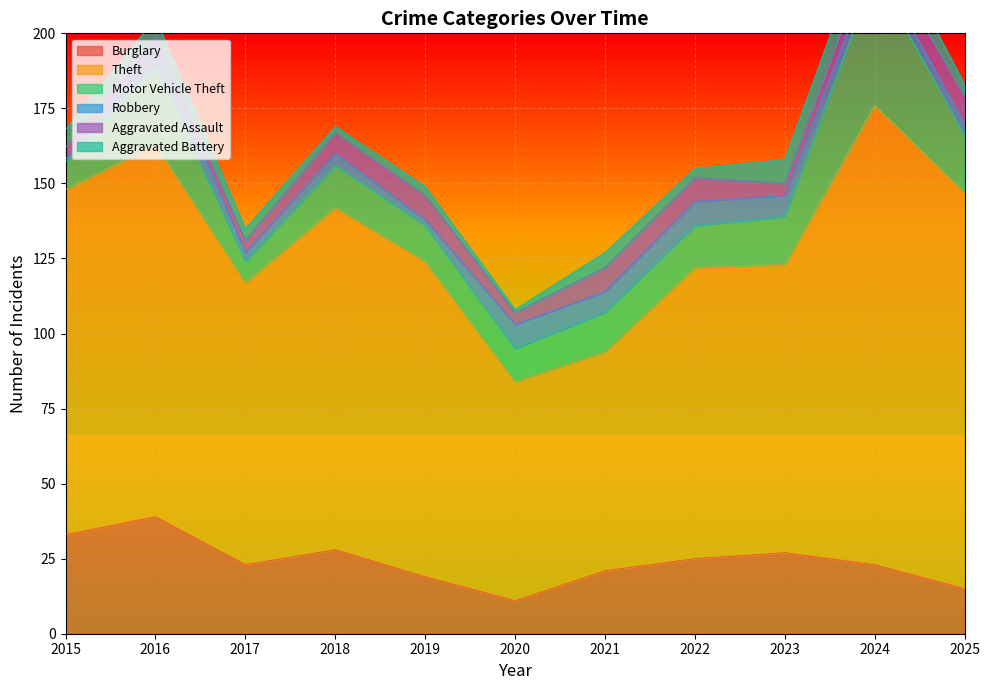

What is the value of the Theft point at the 8th from the left?

97